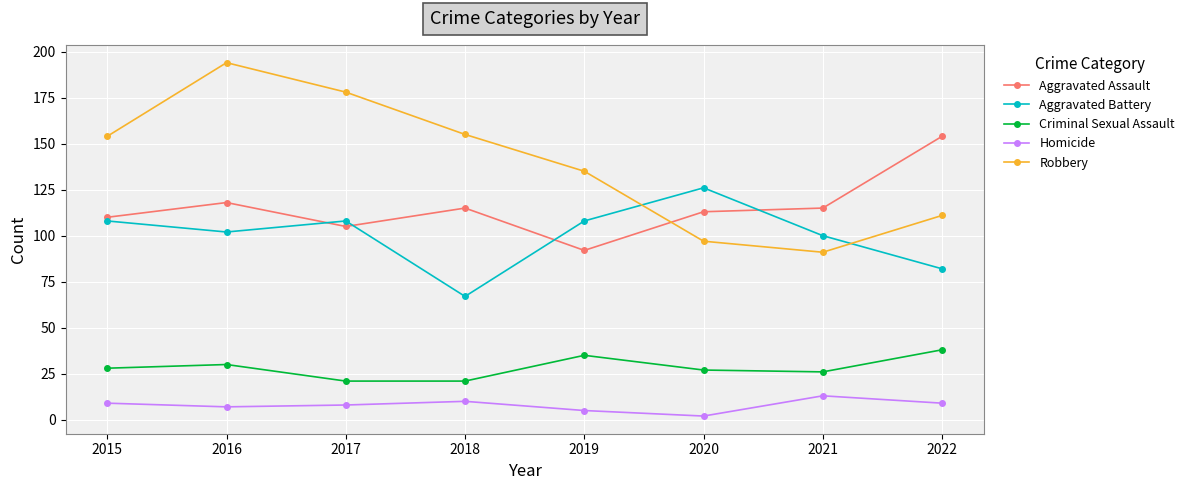

At which category does Criminal Sexual Assault reach its first local peak?

2016